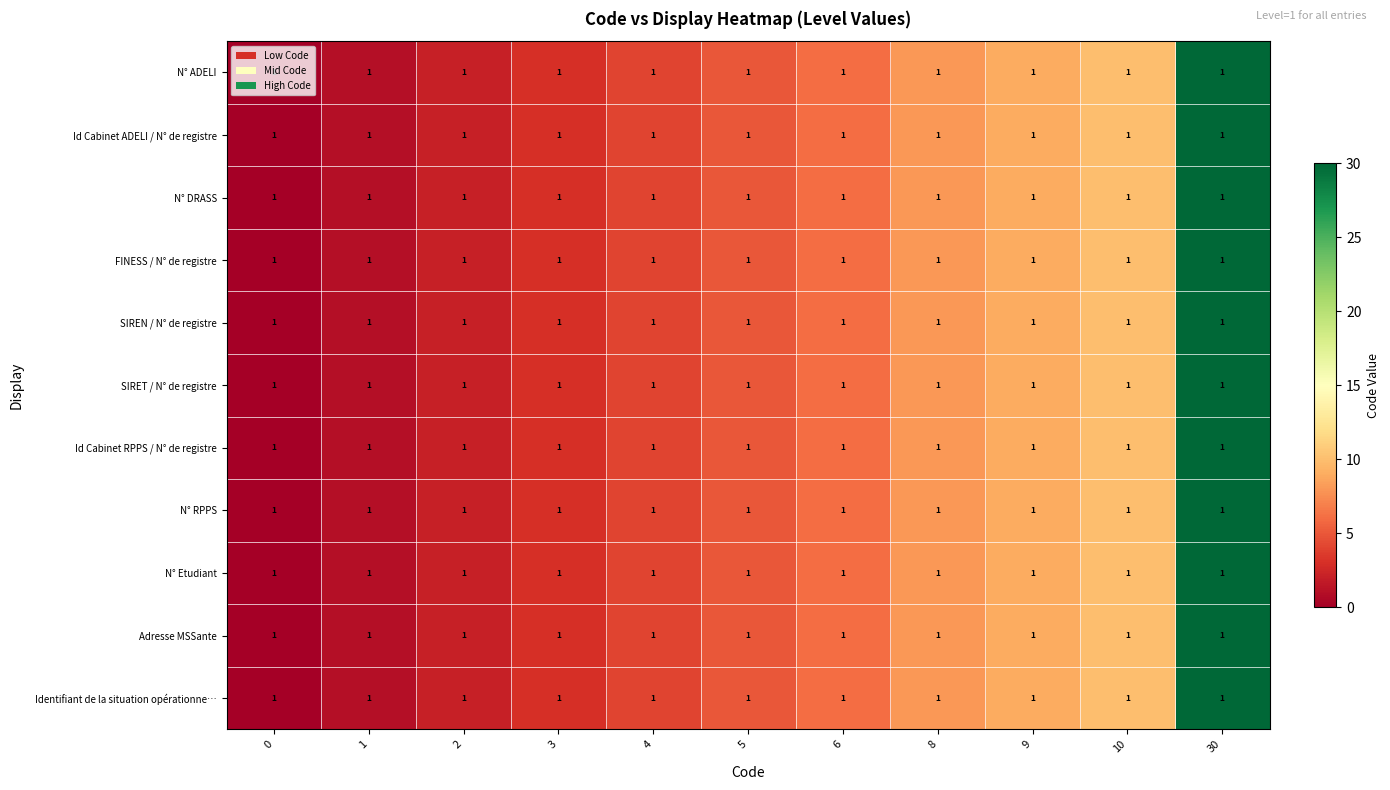

Reading right to left, list all the values displayed in this chart.

N° ADELI: 30=1	10=1	9=1	8=1	6=1	5=1	4=1	3=1	2=1	1=1	0=1
Id Cabinet ADELI / N° de registre: 30=1	10=1	9=1	8=1	6=1	5=1	4=1	3=1	2=1	1=1	0=1
N° DRASS: 30=1	10=1	9=1	8=1	6=1	5=1	4=1	3=1	2=1	1=1	0=1
FINESS / N° de registre: 30=1	10=1	9=1	8=1	6=1	5=1	4=1	3=1	2=1	1=1	0=1
SIREN / N° de registre: 30=1	10=1	9=1	8=1	6=1	5=1	4=1	3=1	2=1	1=1	0=1
SIRET / N° de registre: 30=1	10=1	9=1	8=1	6=1	5=1	4=1	3=1	2=1	1=1	0=1
Id Cabinet RPPS / N° de registre: 30=1	10=1	9=1	8=1	6=1	5=1	4=1	3=1	2=1	1=1	0=1
N° RPPS: 30=1	10=1	9=1	8=1	6=1	5=1	4=1	3=1	2=1	1=1	0=1
N° Etudiant: 30=1	10=1	9=1	8=1	6=1	5=1	4=1	3=1	2=1	1=1	0=1
Adresse MSSante: 30=1	10=1	9=1	8=1	6=1	5=1	4=1	3=1	2=1	1=1	0=1
Identifiant de la situation opérationne…: 30=1	10=1	9=1	8=1	6=1	5=1	4=1	3=1	2=1	1=1	0=1